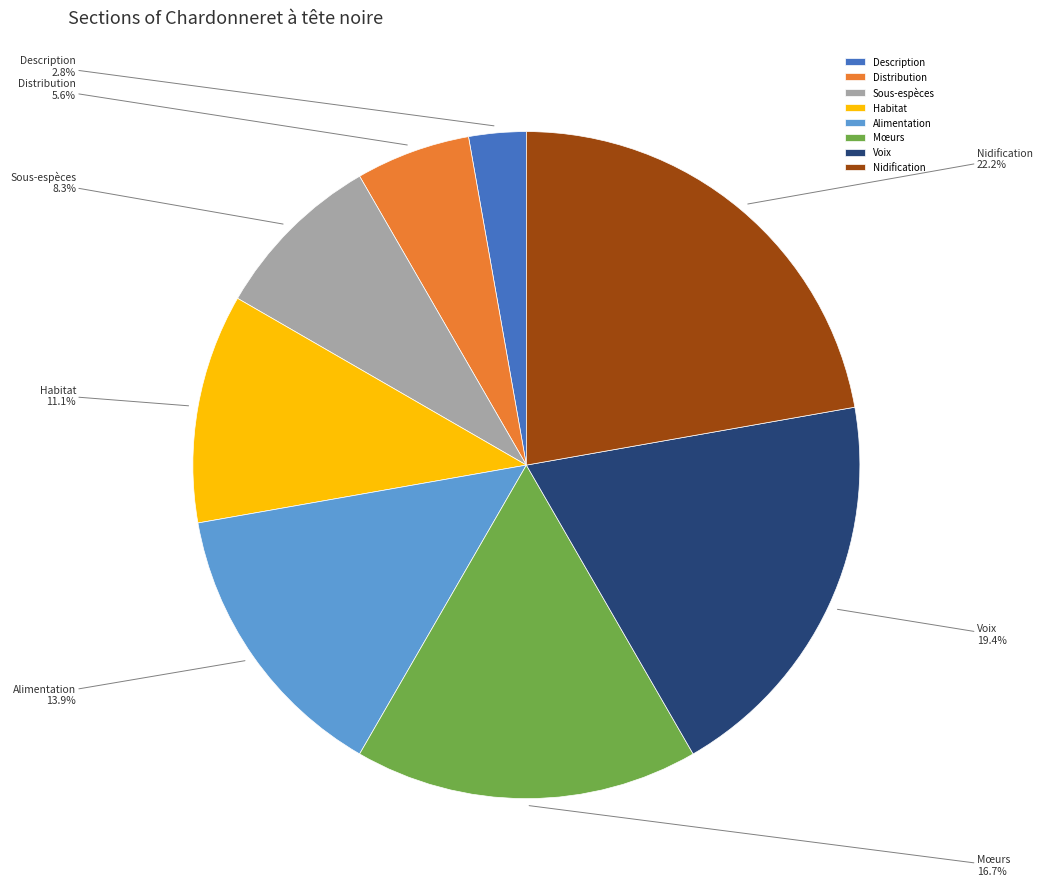

How much of the chart is everything except Nidification?

77.8%